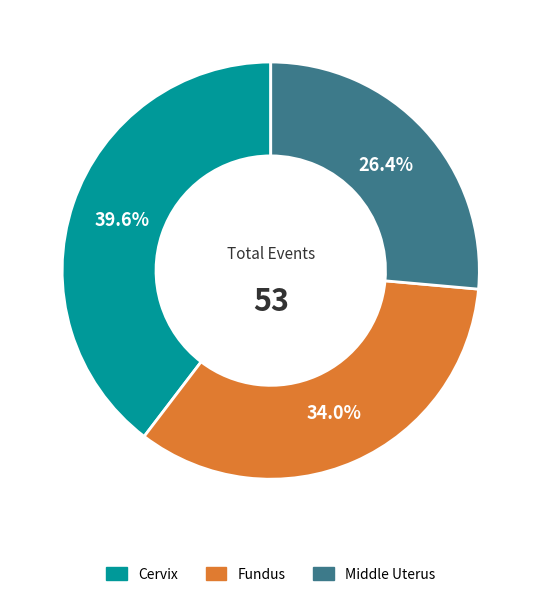

How many slices are in this pie chart?

3